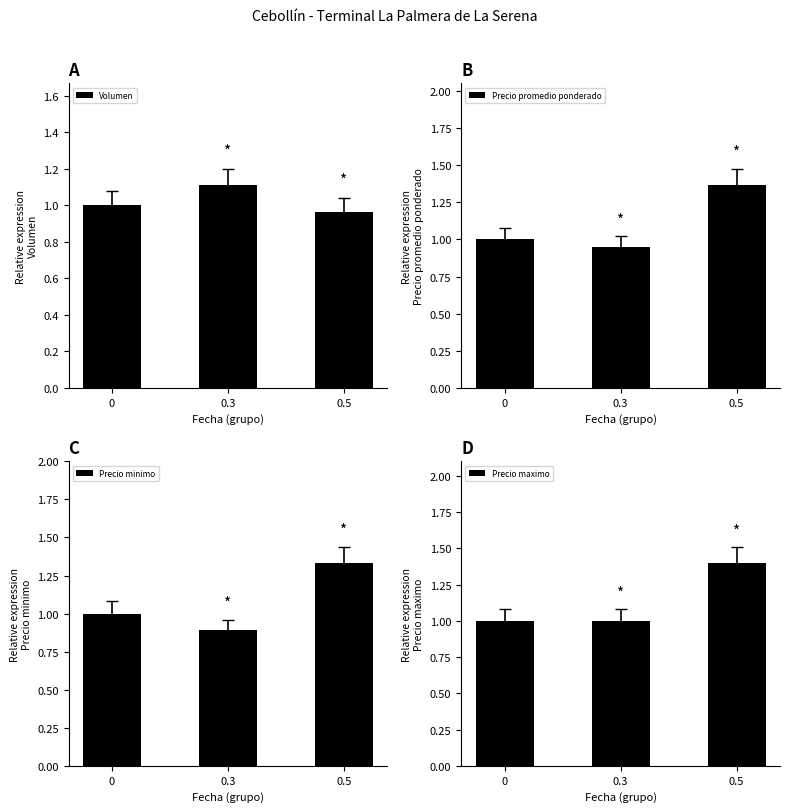

What are all the series names shown in the legend?

Volumen, Precio promedio ponderado, Precio minimo, Precio maximo